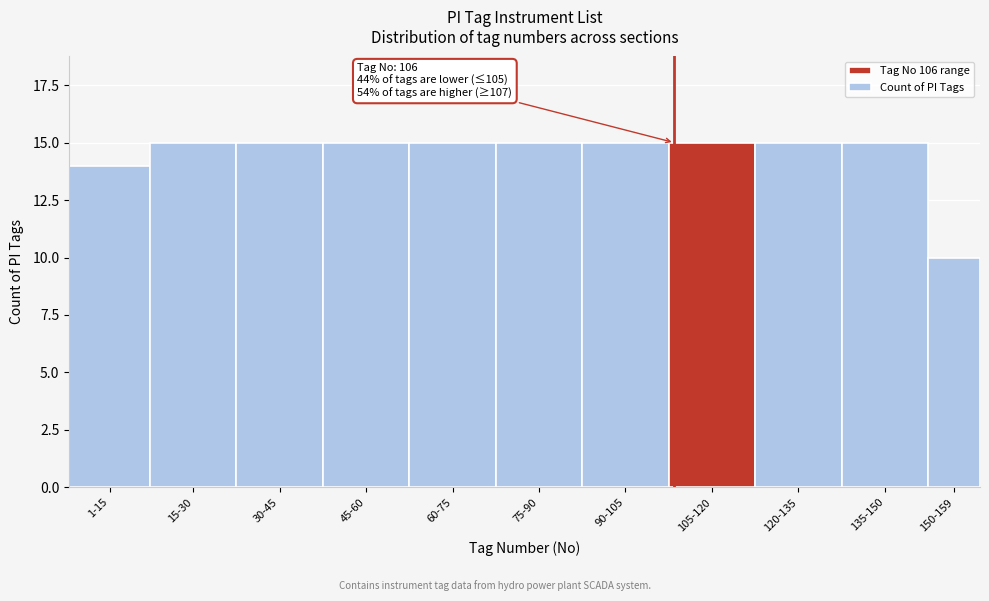

Reading right to left, extract all data points from this chart.

10	15	15	15	15	15	15	15	15	15	14